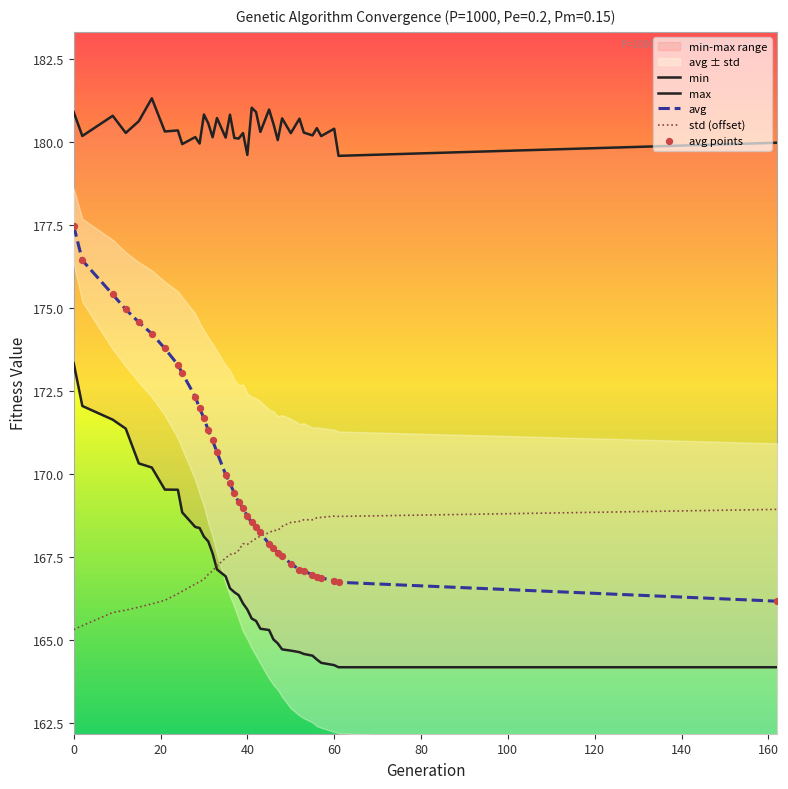

Which series has the widest spread of Y values?

avg